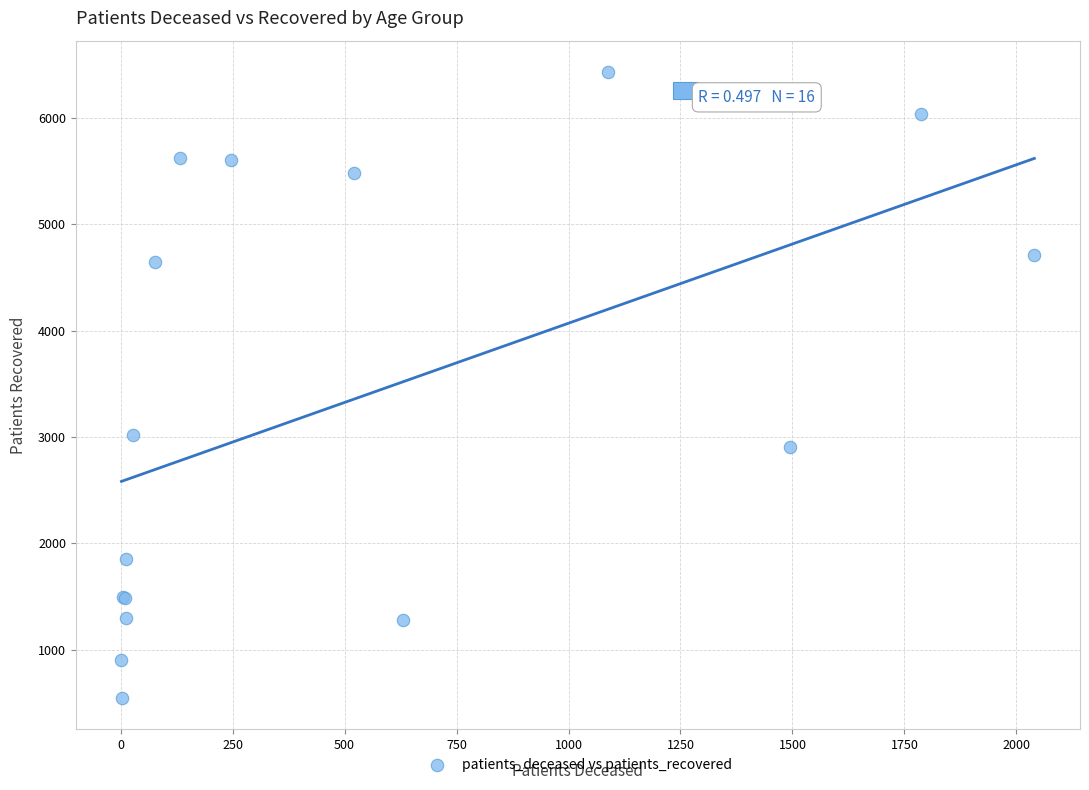

What Y value in the scatter plot is closest to 3490?

3017